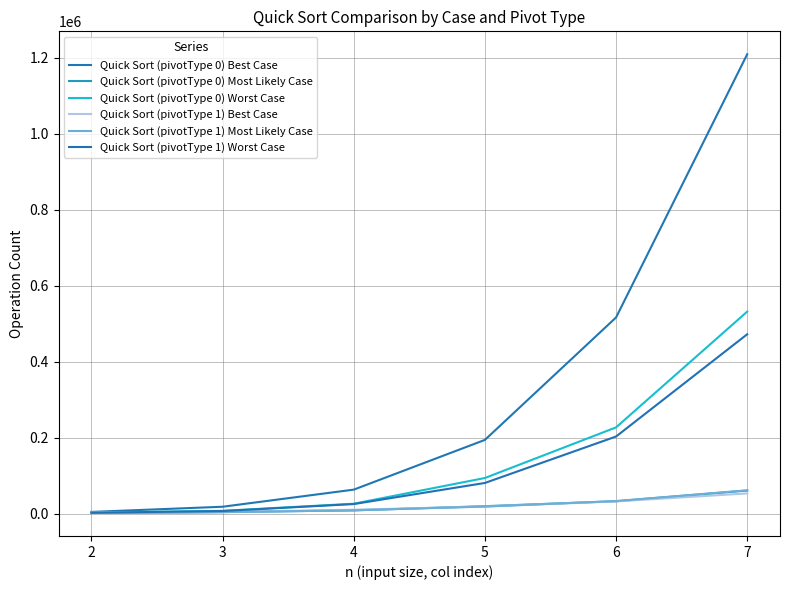

Which series has the widest spread of values?

Quick Sort (pivotType 0) Best Case